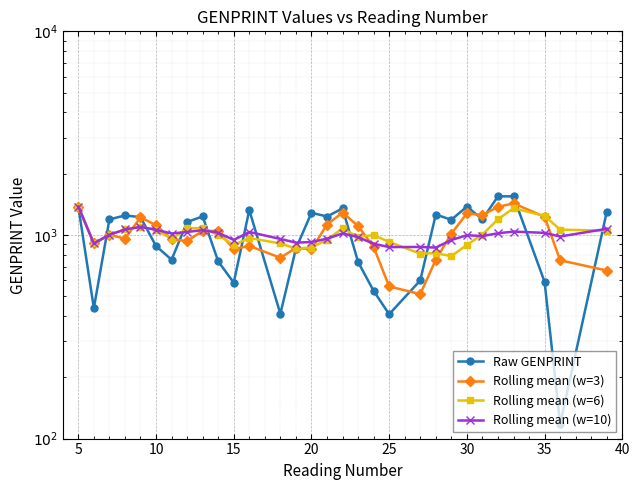

What are all the series names shown in the legend?

Raw GENPRINT, Rolling mean (w=3), Rolling mean (w=6), Rolling mean (w=10)